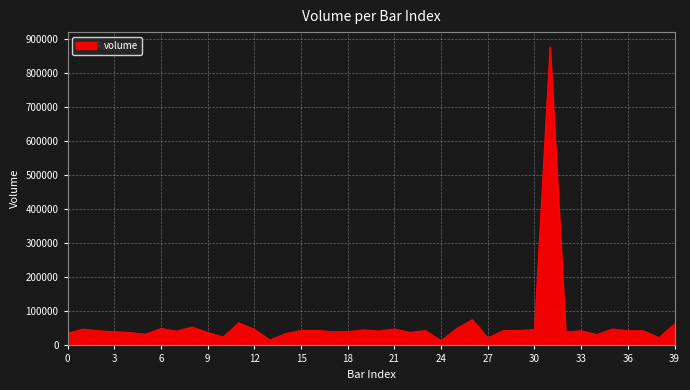

What is the maximum value shown in the chart?

875929.5